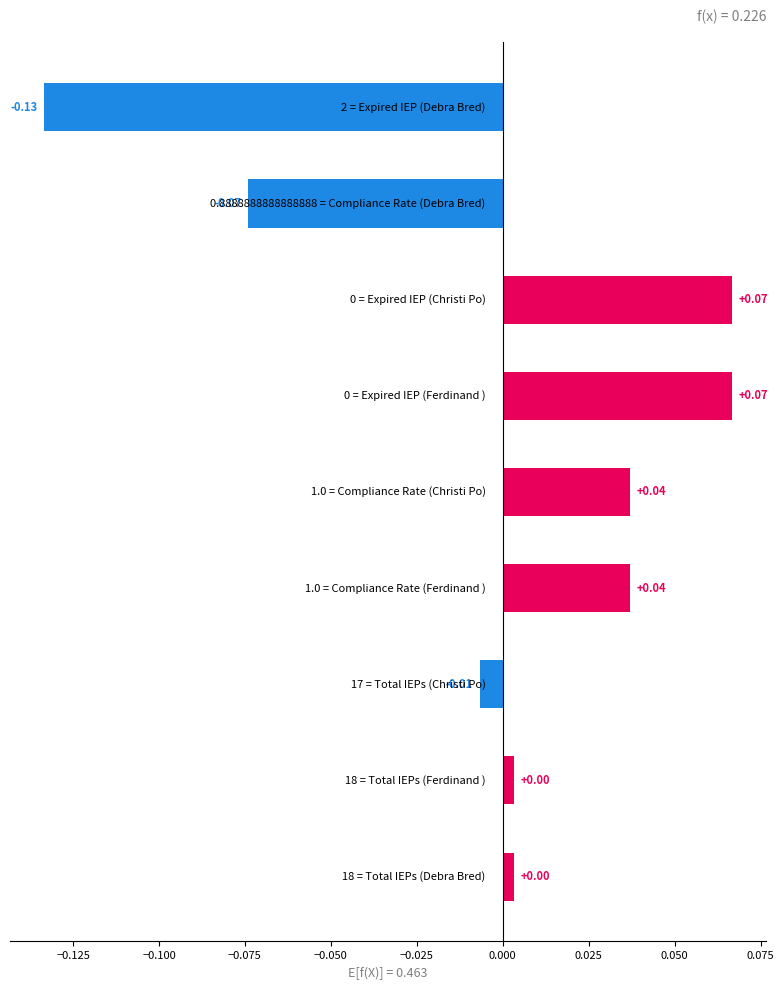

Does the chart contain any negative values?

Yes